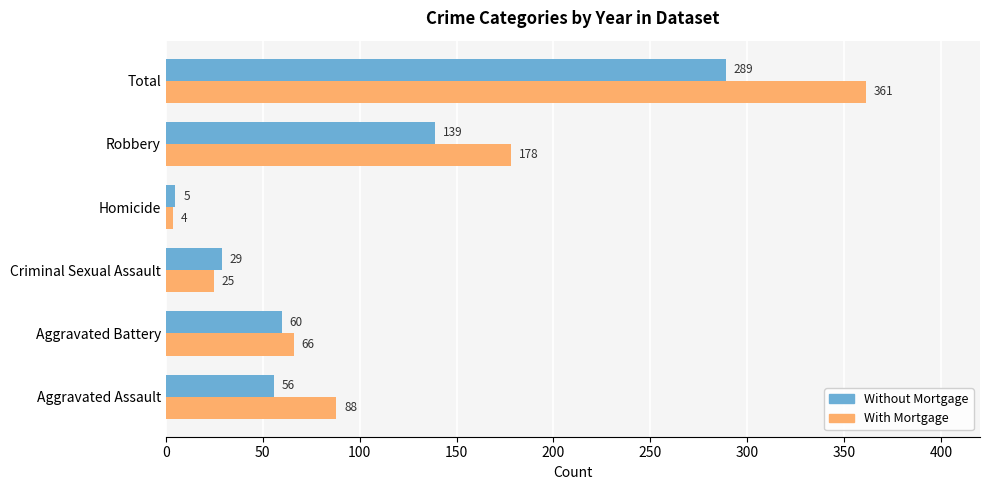

What is the spread (max minus min) of values at Criminal Sexual Assault?

4